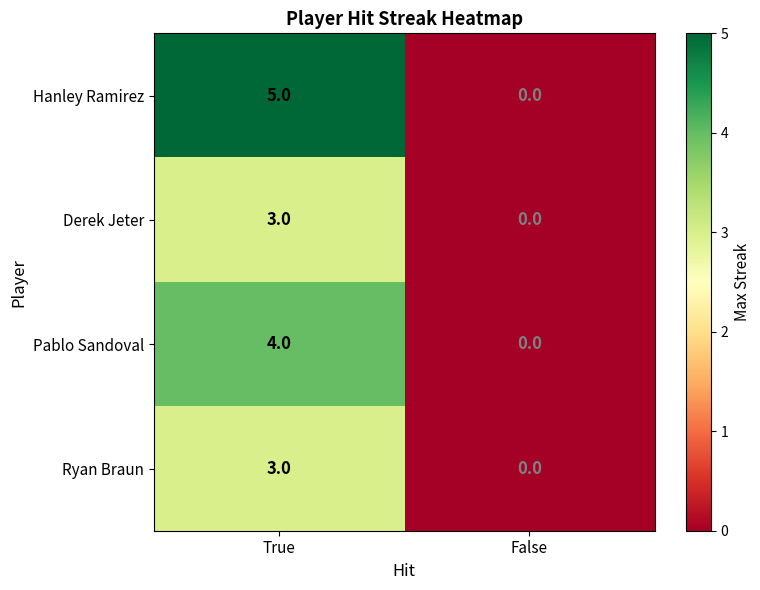

Where is Hanley Ramirez nearest to the value 2?

False